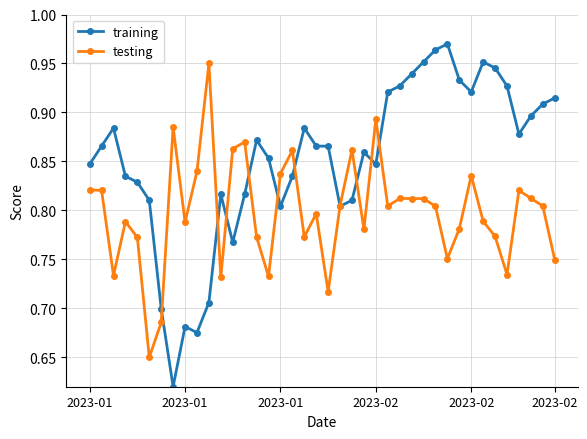

Rank the series by their maximum value, from highest to lowest.

training, testing